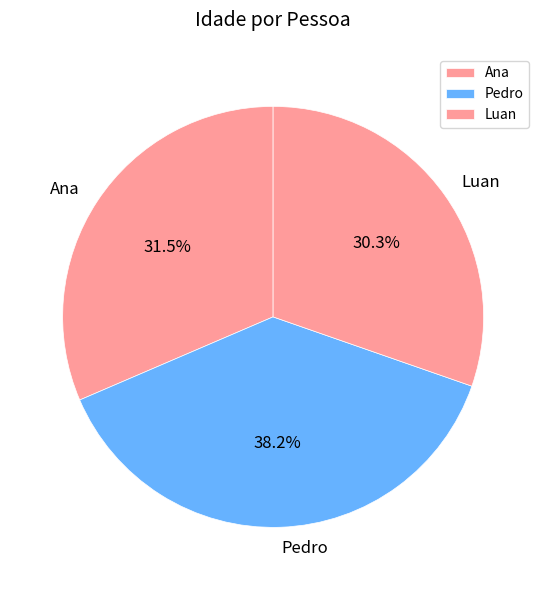

Rank the categories by value from lowest to highest.

Luan, Ana, Pedro